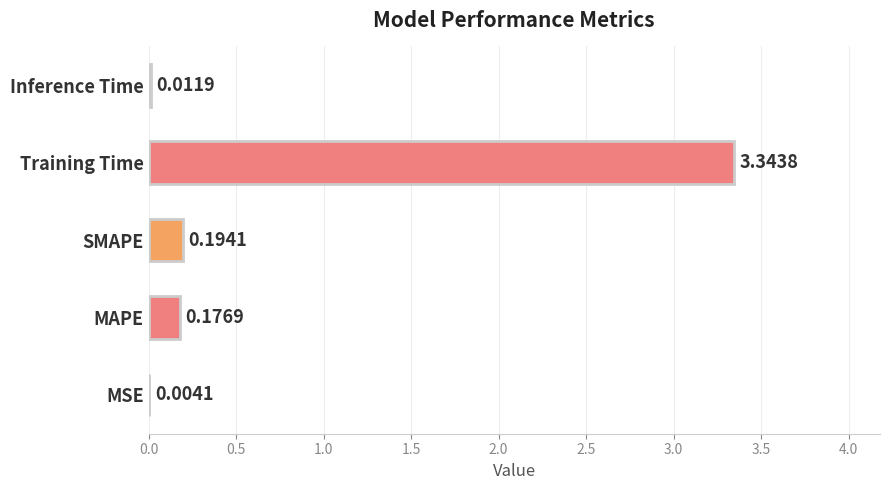

How many distinct data groups are displayed?

1